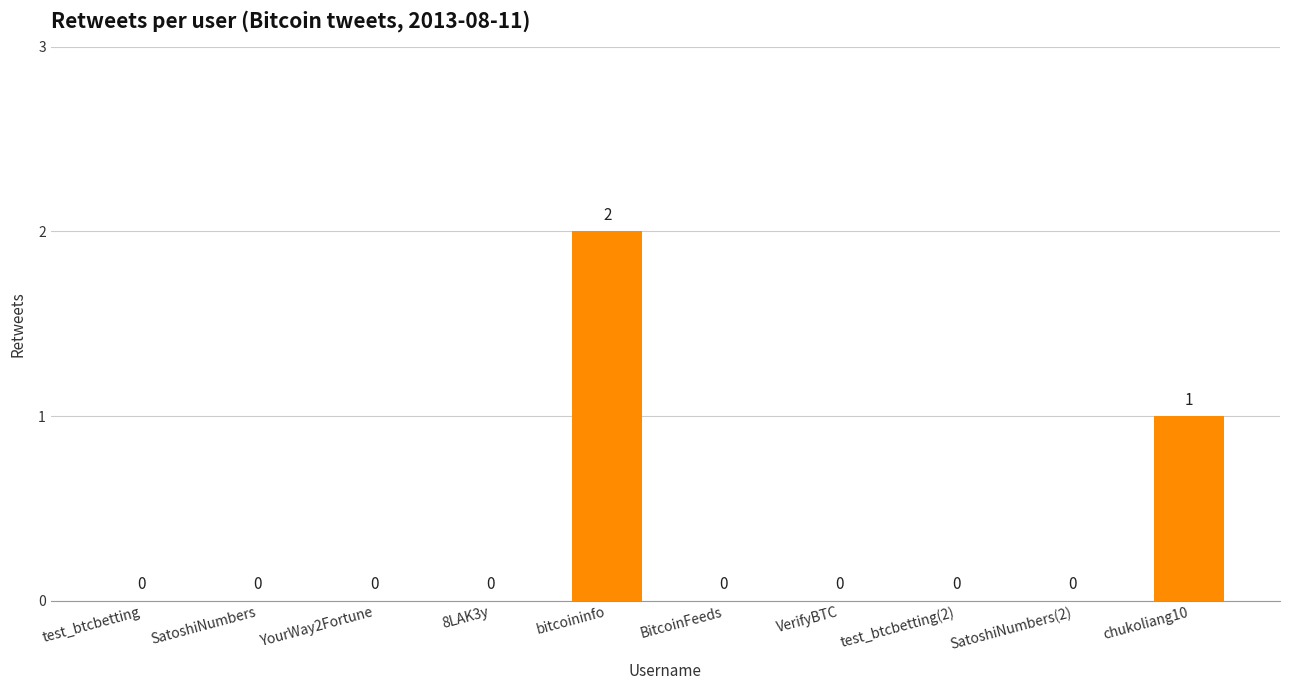

How many values exceed 0?

2